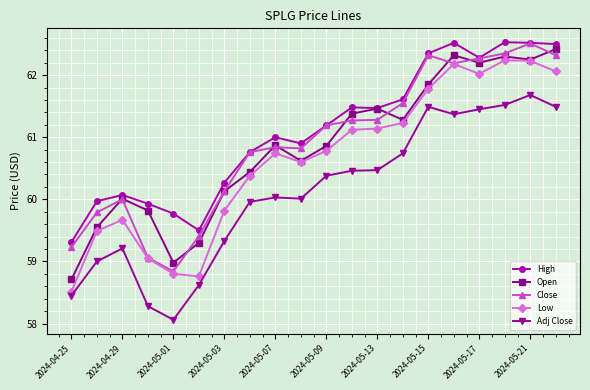

What is the minimum value shown in the chart?

58.1